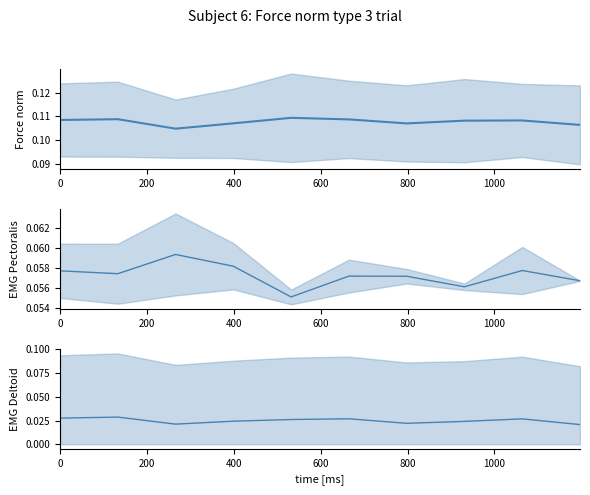

List the series in order of their overall mean, lowest first.

EMG Deltoid, EMG Pectoralis, Force norm